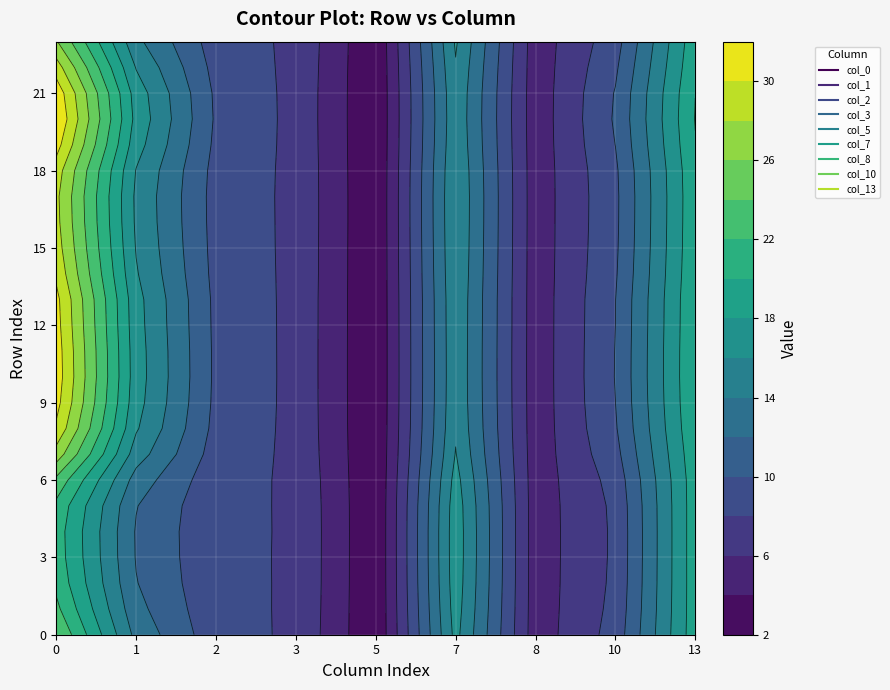

How many positive values does the 15 series have?

9